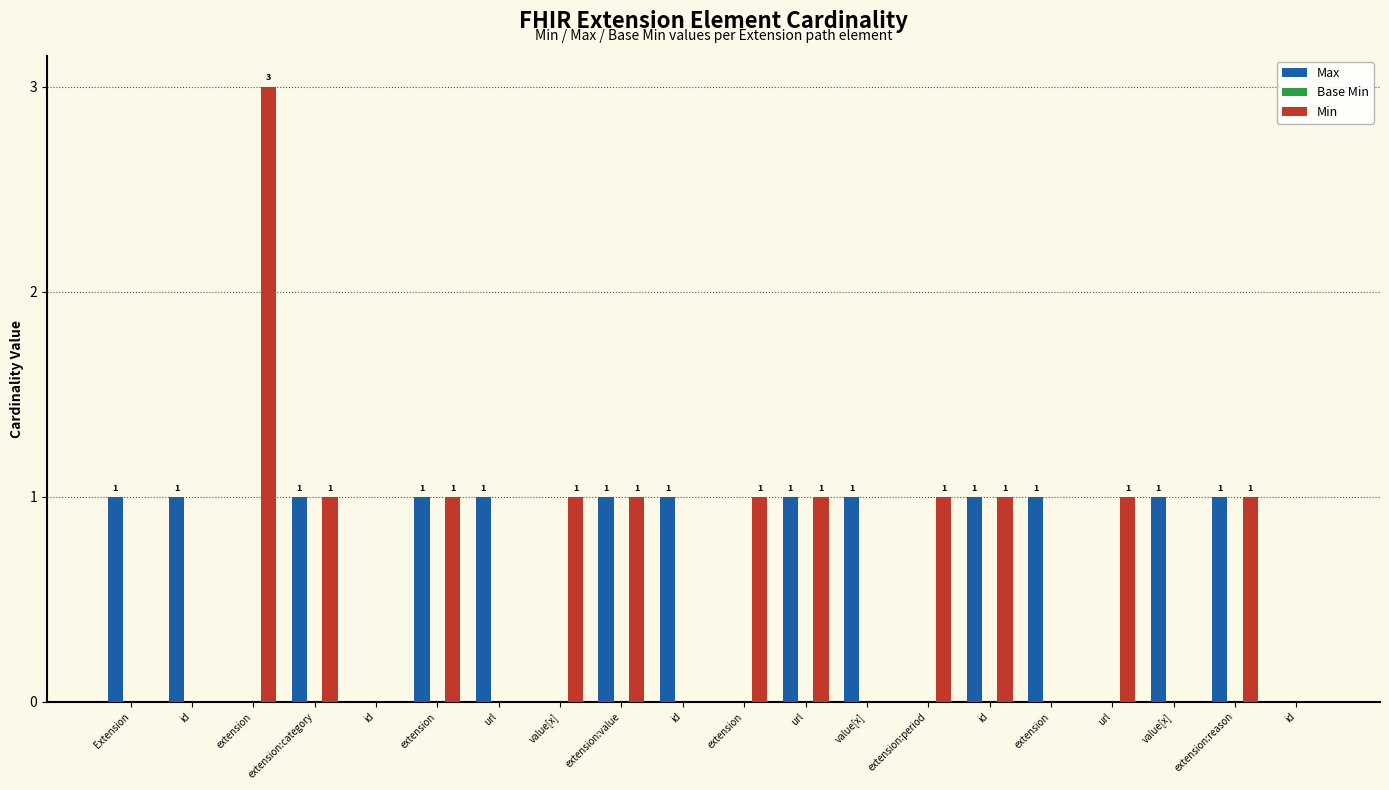

How many values in Max are above zero?

13